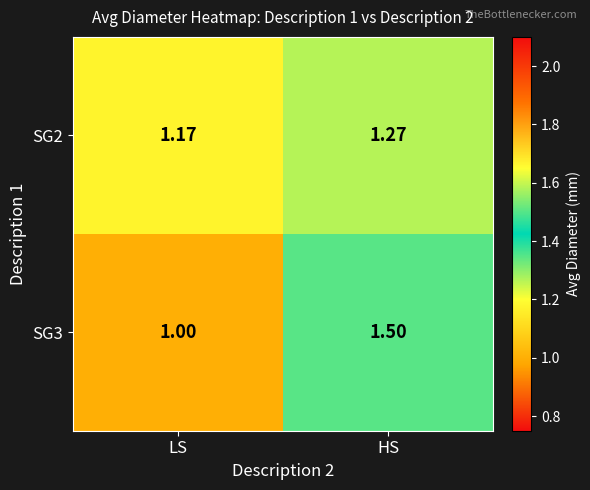

What is the difference between the highest and lowest values at LS?

0.2